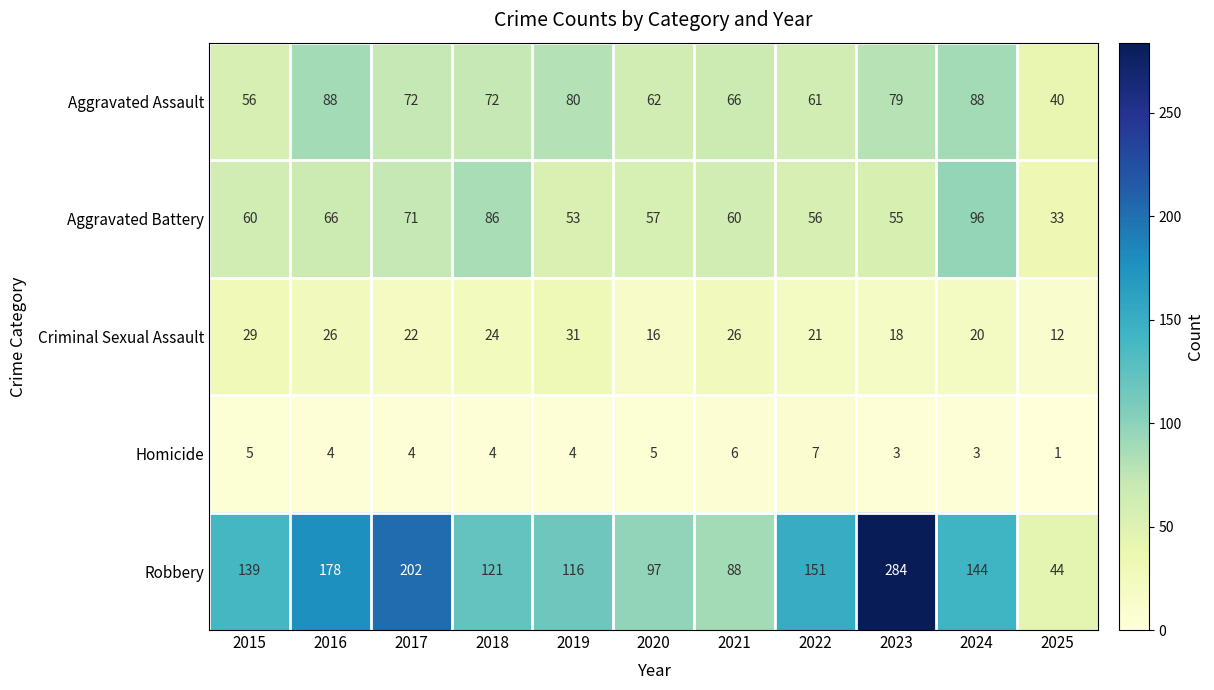

Which category has the highest value across all series?

2023